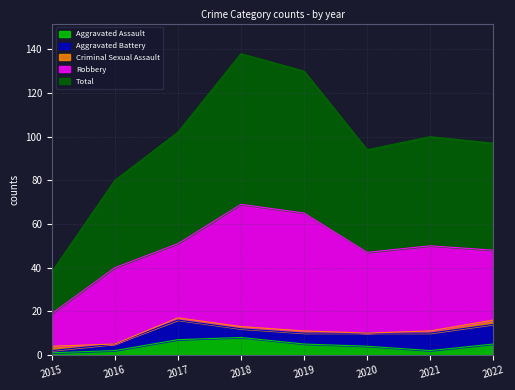

At which category is the sum across all series the highest?

2018